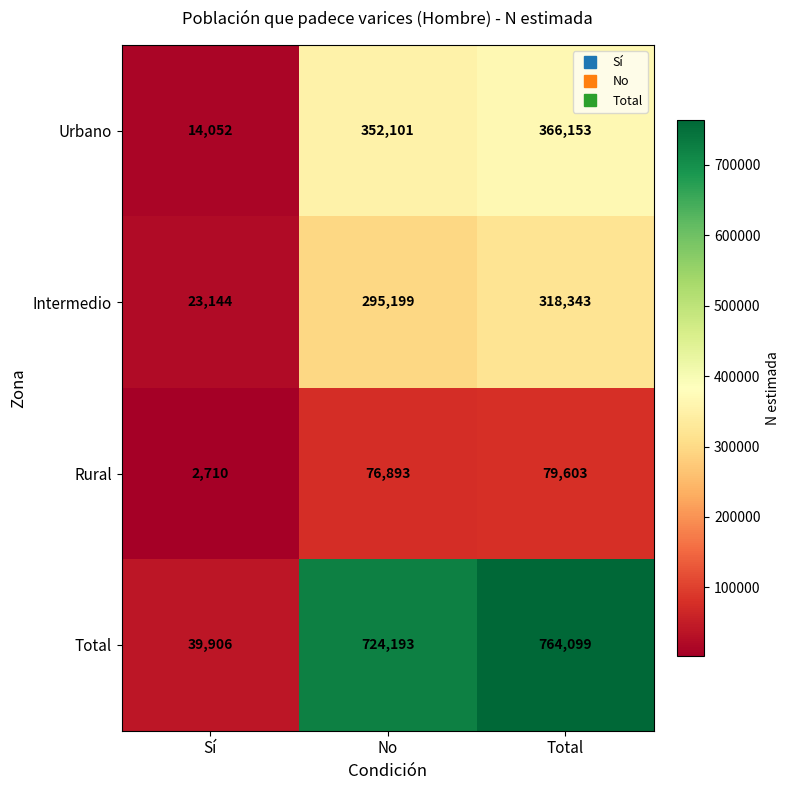

What is the greatest value displayed?

764099